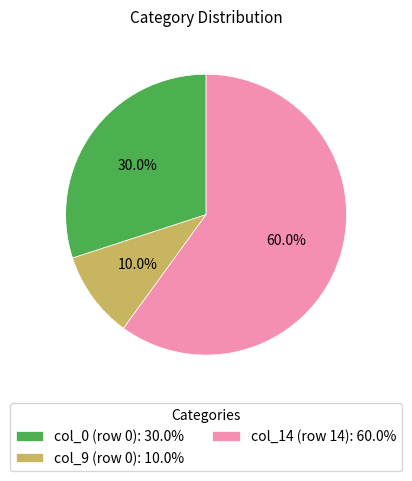

How many segments does this pie chart have?

3